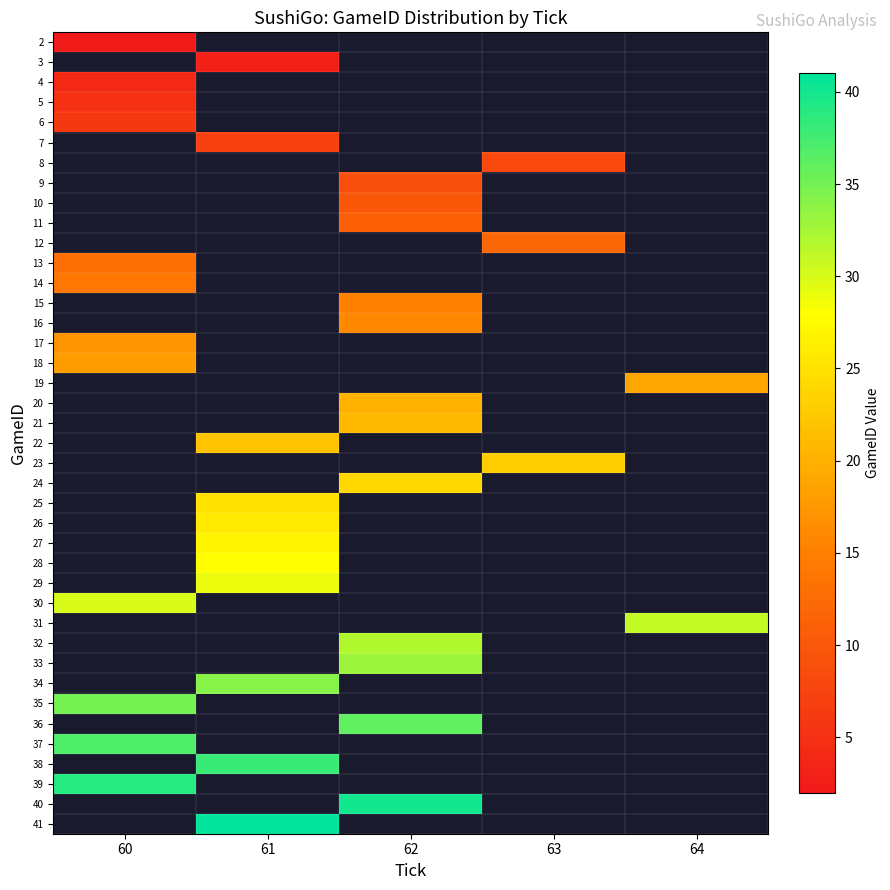

Is the value of 38 at 64 greater than the value of 7 at 64?

No